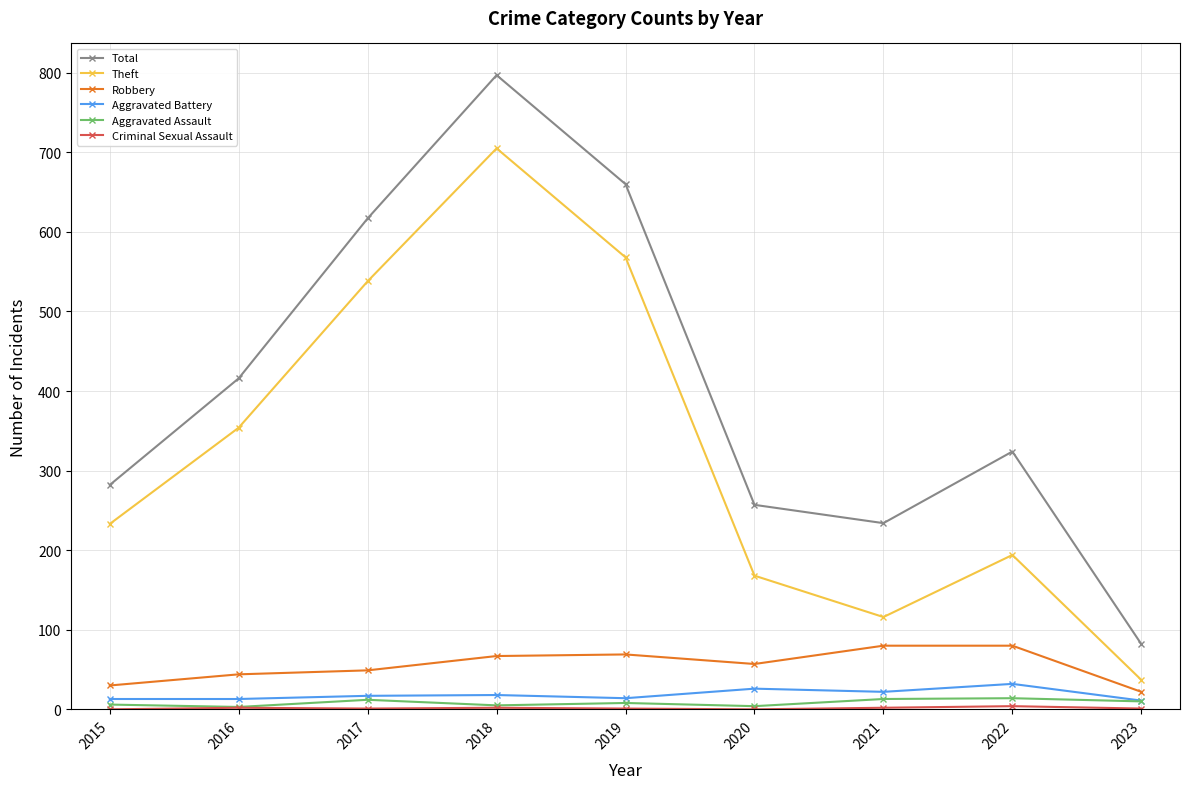

True or false: Theft and Total intersect in this chart.

False